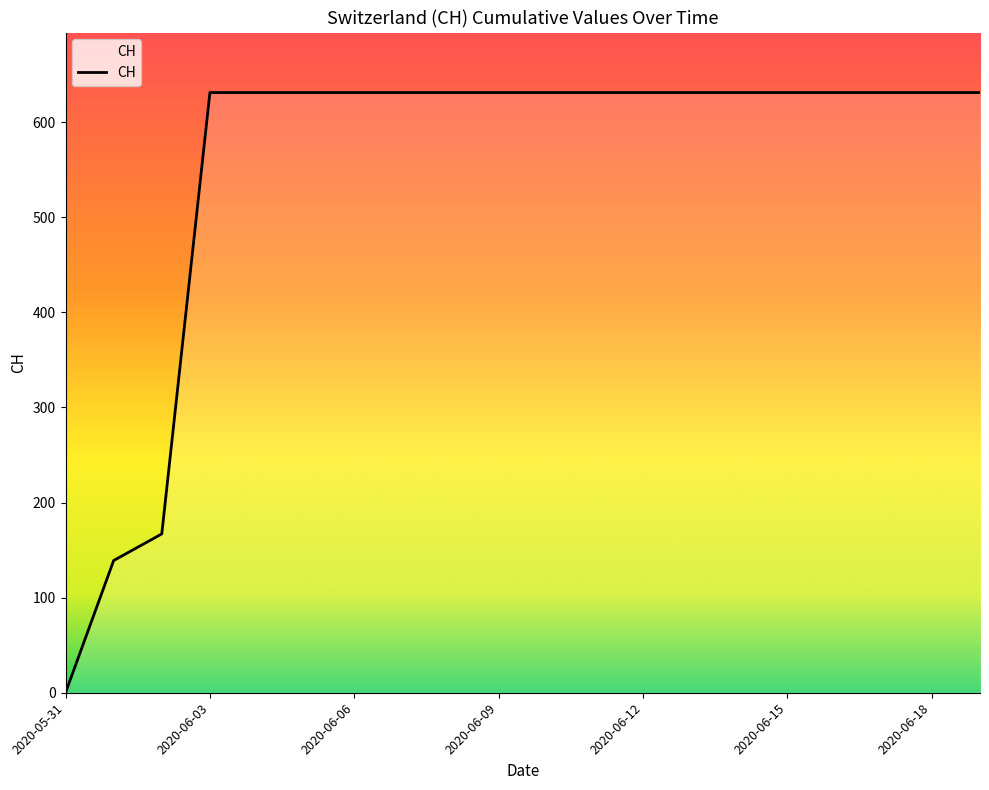

What is the maximum value shown in the chart?

631